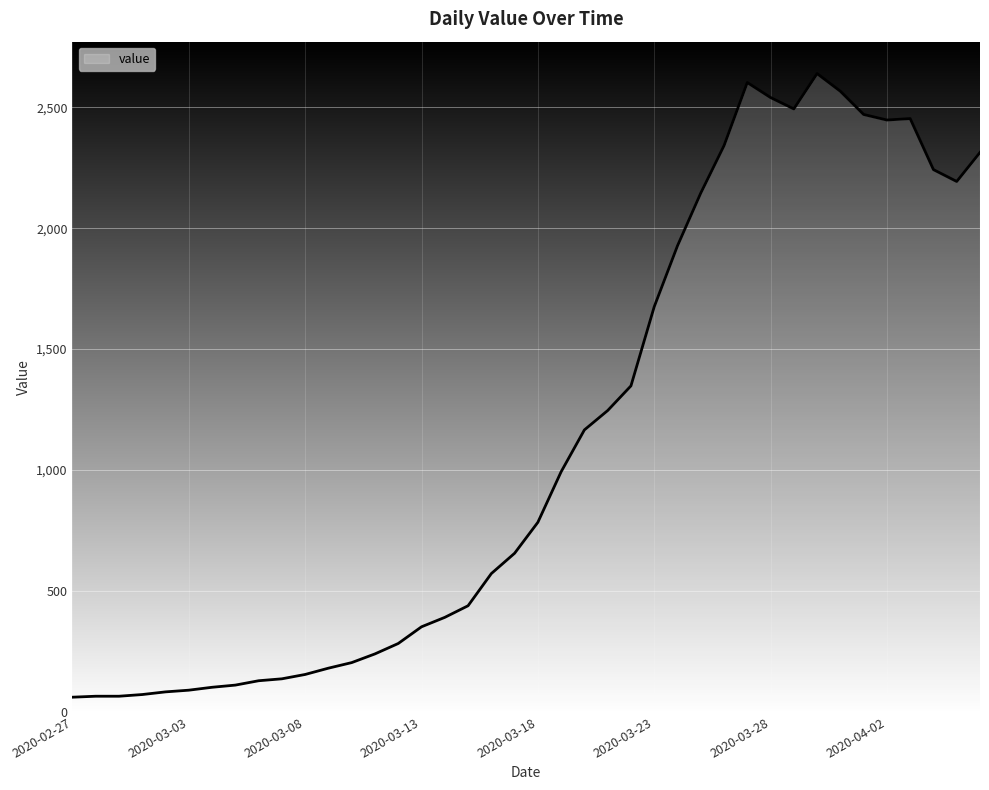

What is the minimum value shown in the chart?

61